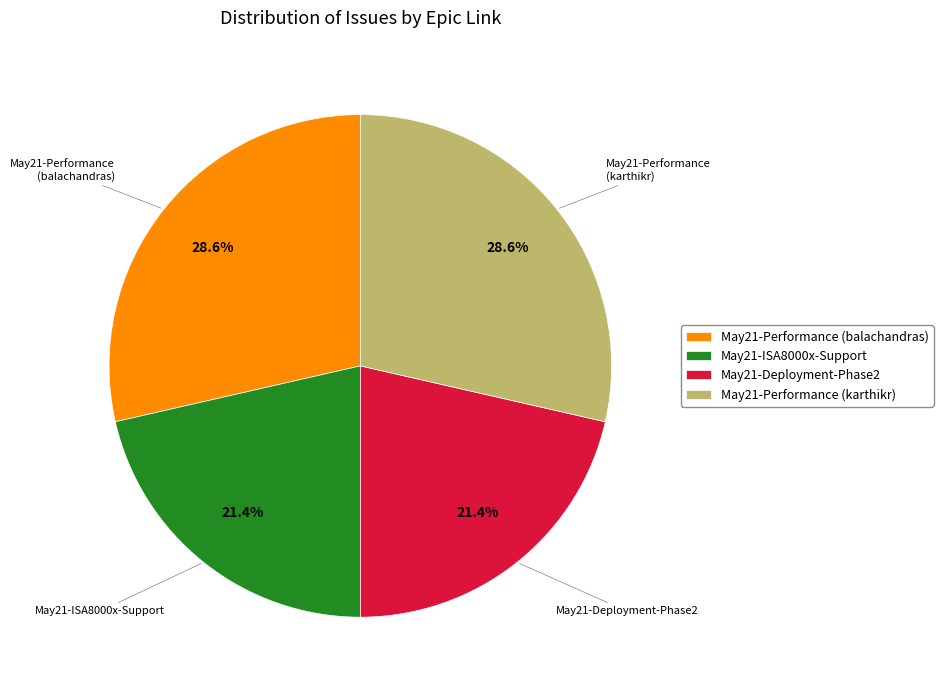

To the nearest percent, what is the difference between the May21-ISA8000x-Support and May21-Performance (karthikr) slice percentages?

7%